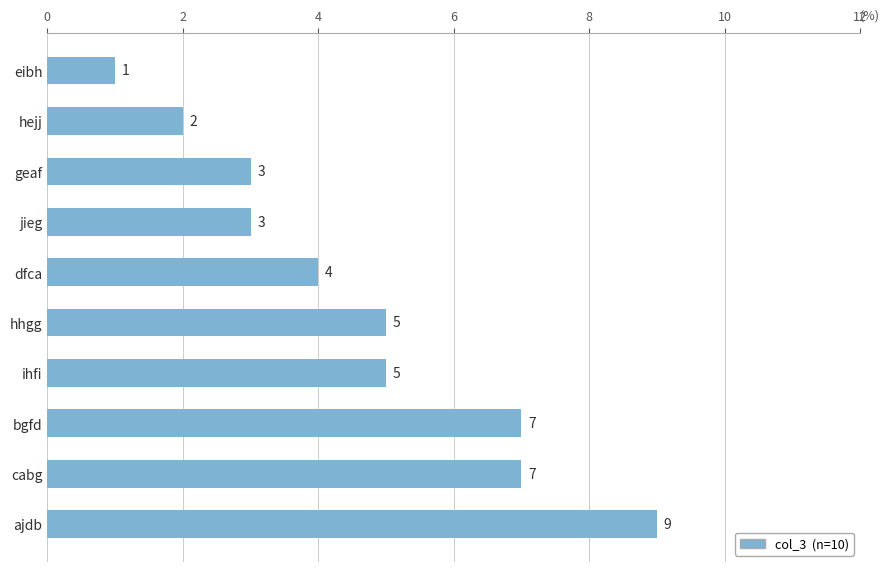

What is the maximum value shown in the chart?

9